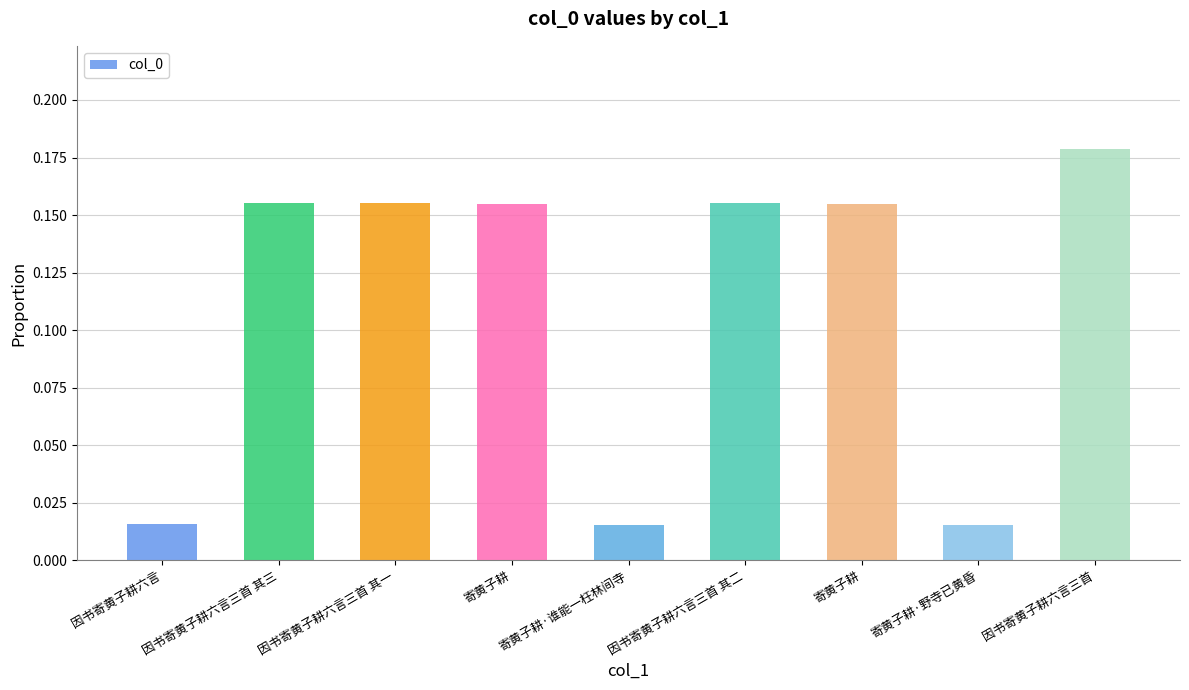

List the labels in order of value, largest first.

因书寄黄子耕六言三首, 因书寄黄子耕六言三首 其一, 因书寄黄子耕六言三首 其二, 因书寄黄子耕六言三首 其三, 寄黄子耕, 寄黄子耕, 因书寄黄子耕六言, 寄黄子耕·谁能一枉林间寺, 寄黄子耕·野寺已黄昏